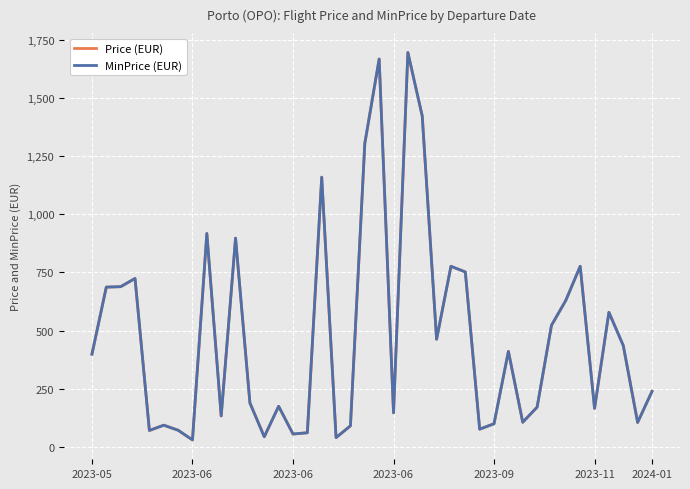

Is this an area chart (filled region under the line)?

No